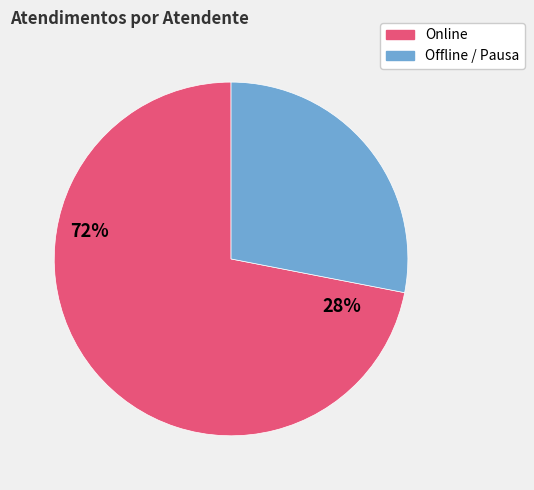

Does any single category account for the majority?

Yes